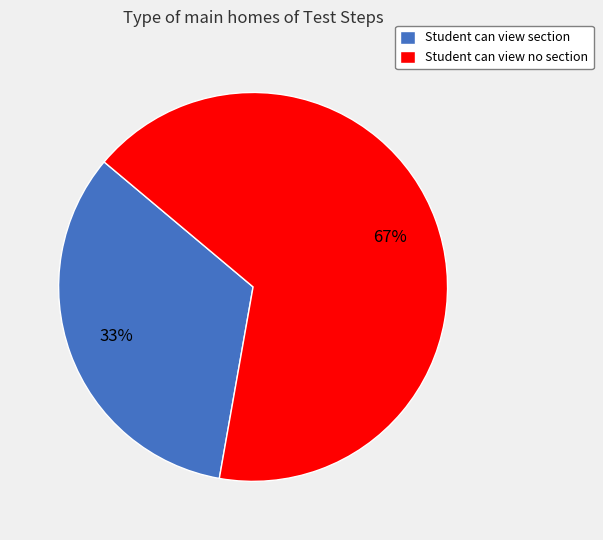

Do Student can view no section and Student can view section together represent more than half of the pie?

Yes